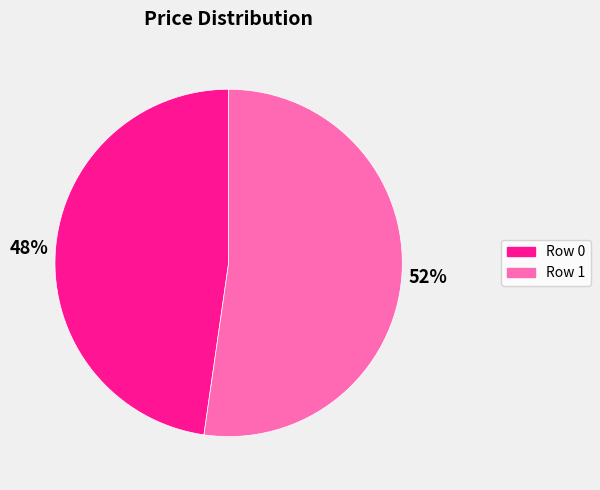

Do Row 0 and Row 1 together represent more than half of the pie?

Yes